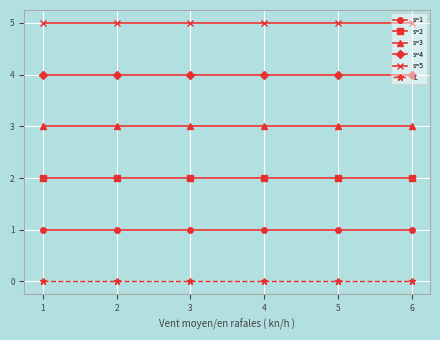

Reading right to left, what are all the values shown in this chart?

s=1: 1	1	1	1	1	1
s=2: 2	2	2	2	2	2
s=3: 3	3	3	3	3	3
s=4: 4	4	4	4	4	4
s=5: 5	5	5	5	5	5
L: 0	0	0	0	0	0